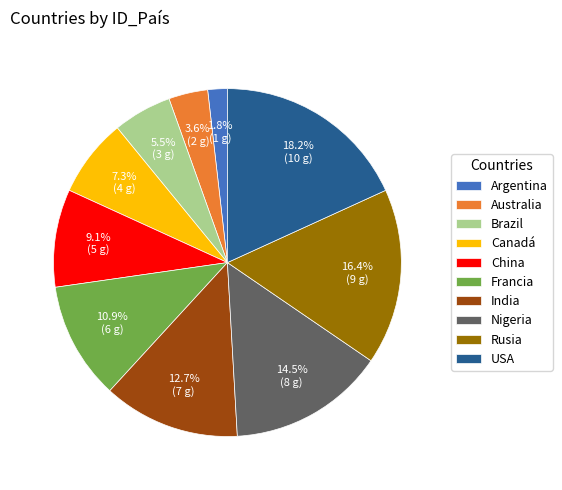

Rank the categories by value from highest to lowest.

USA, Rusia, Nigeria, India, Francia, China, Canadá, Brazil, Australia, Argentina